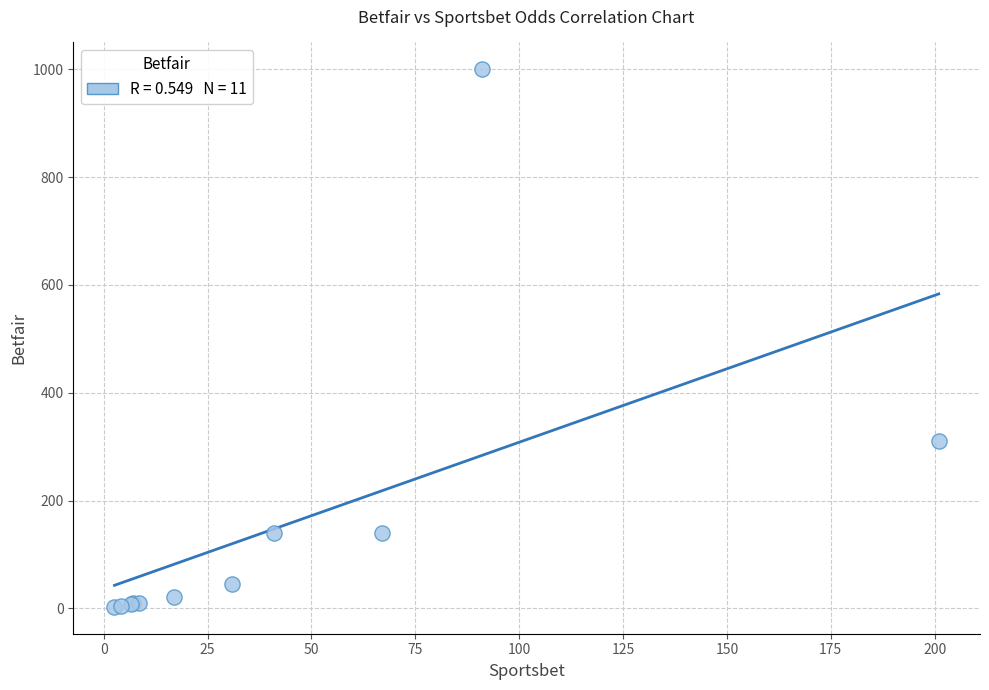

What Y value in the scatter plot is closest to 501?

310.0